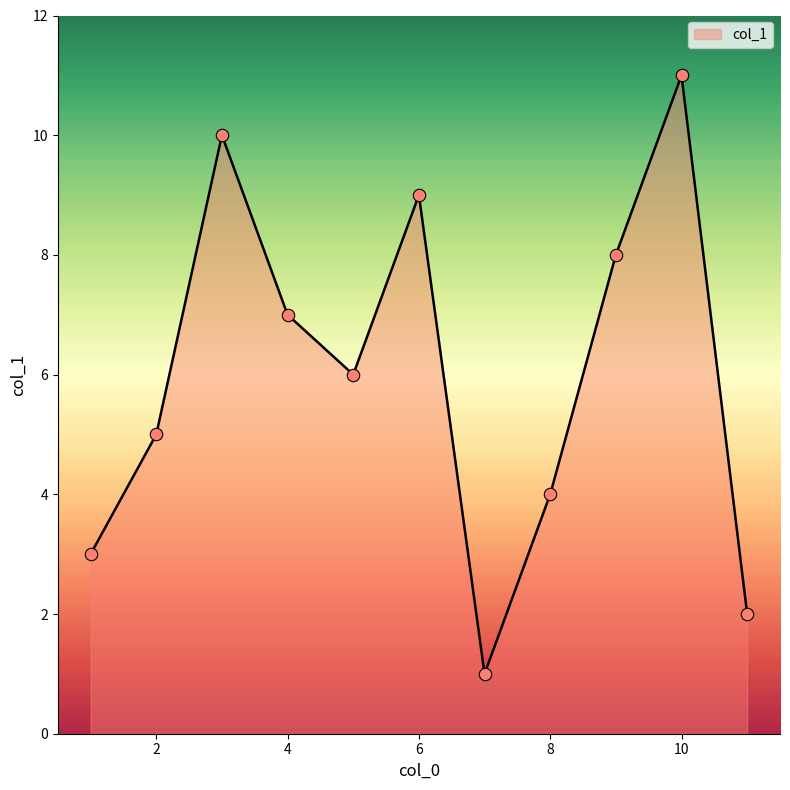

What is the maximum value shown in the chart?

11